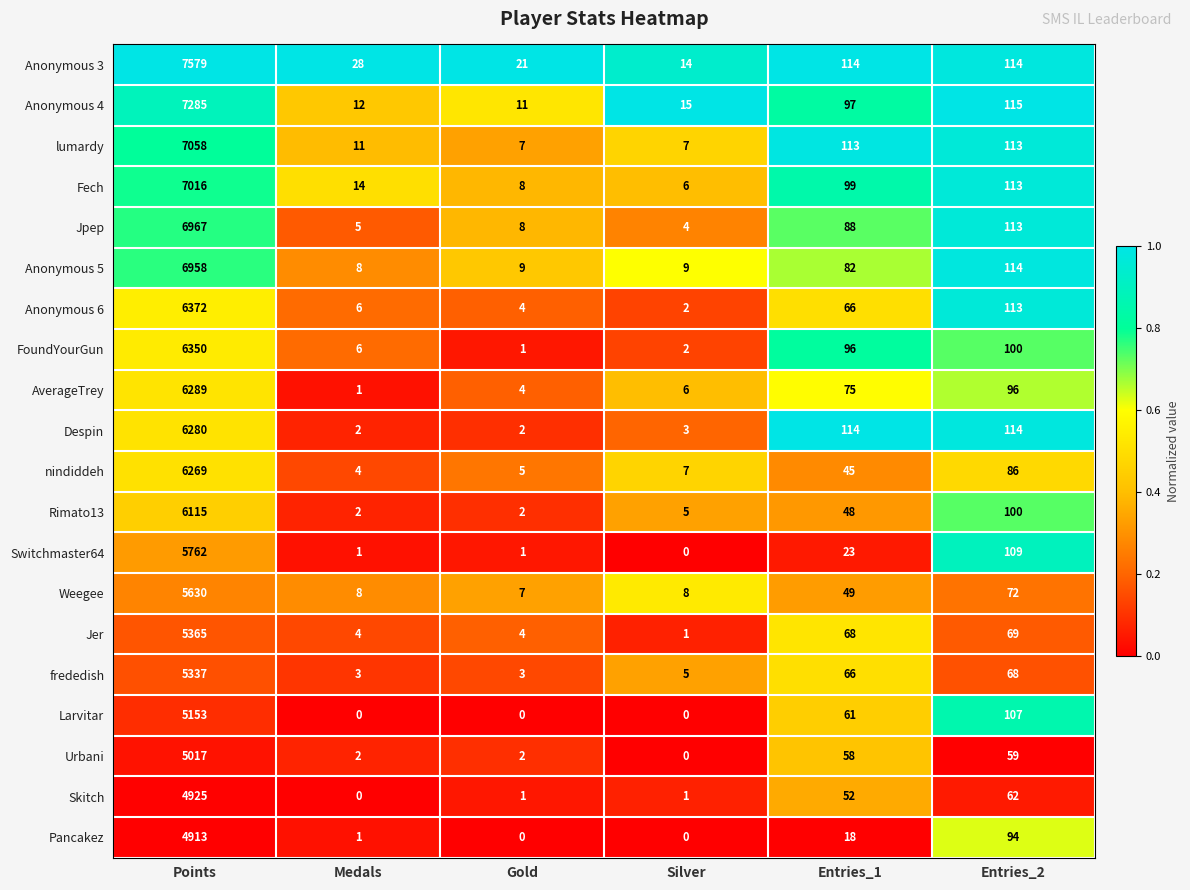

What is the difference between the FoundYourGun values at Points and Silver?

6348